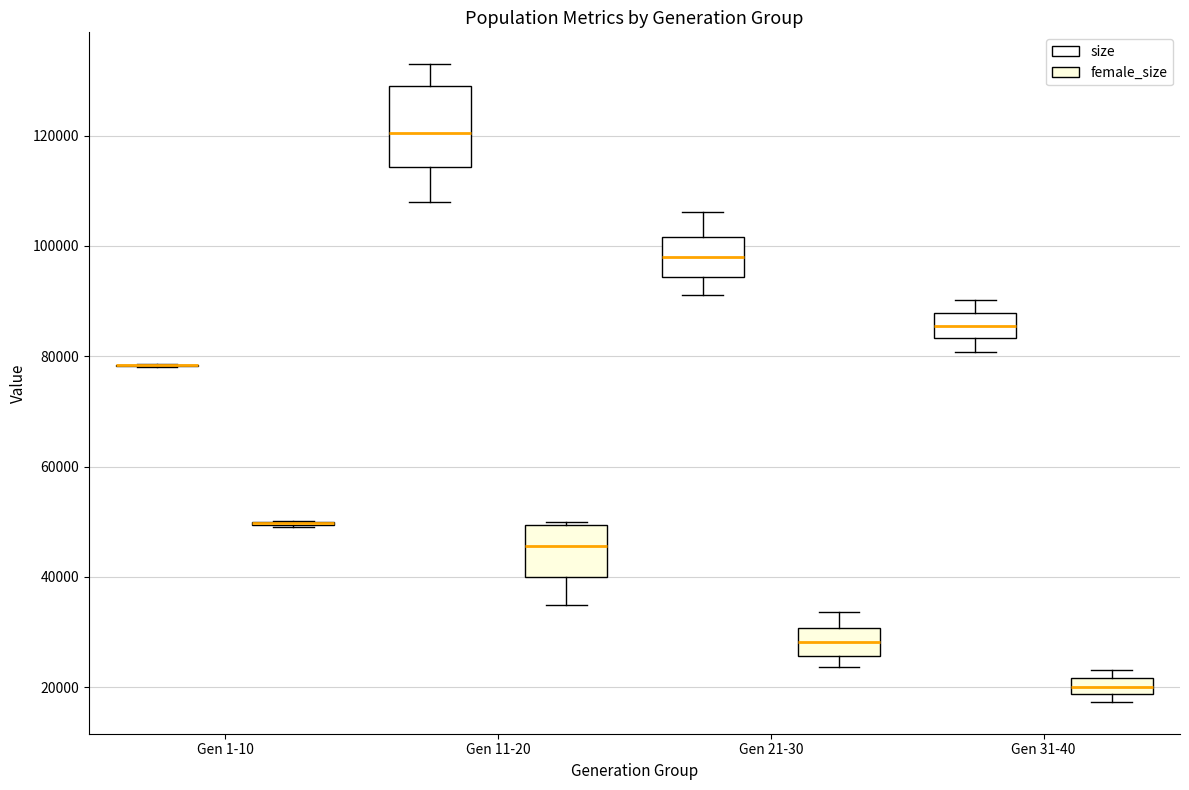

Which box is the tallest, from its lower edge to its upper edge?

Gen 11-20 (size)